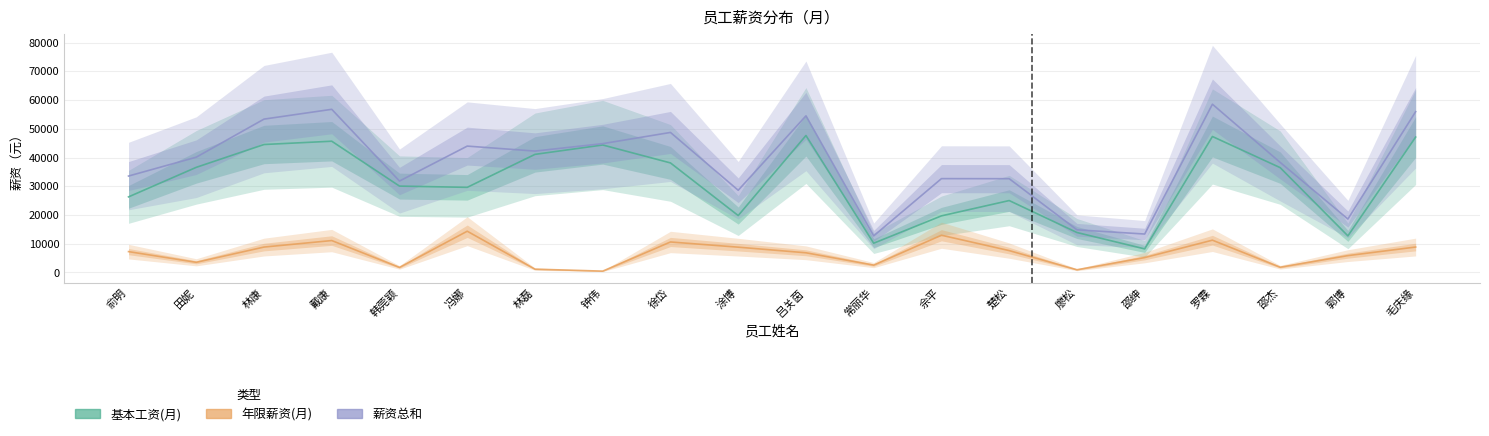

Which series changed the most between 佘平 and 毛庆缘?

基本工资(月)